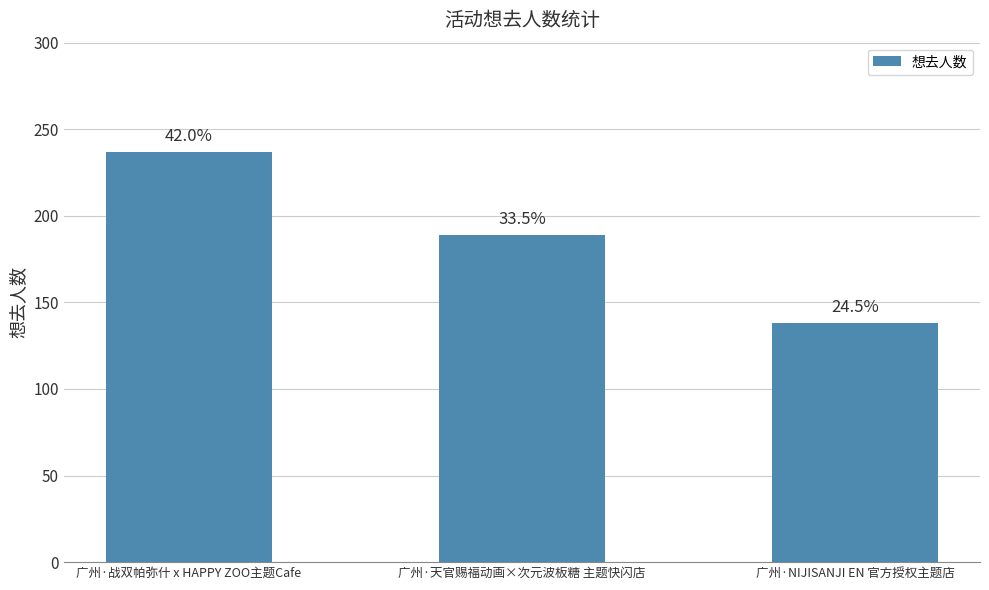

What is the value of the 3rd bar from the left?

138